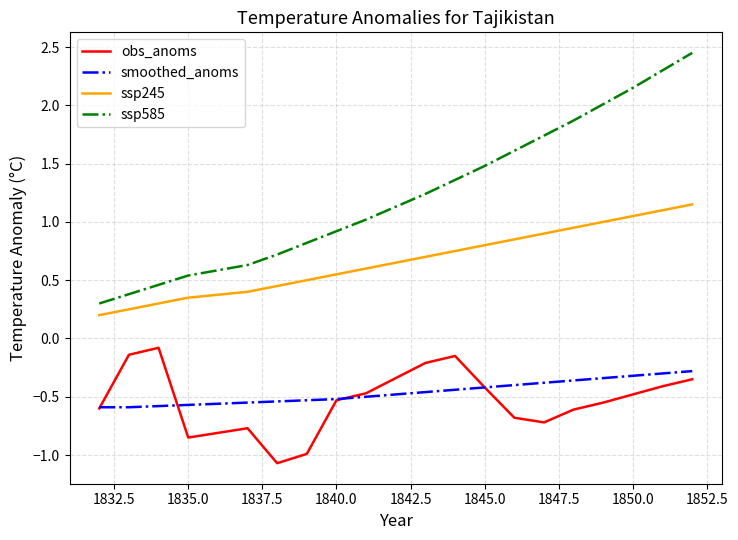

Which series has the widest spread of values?

ssp585